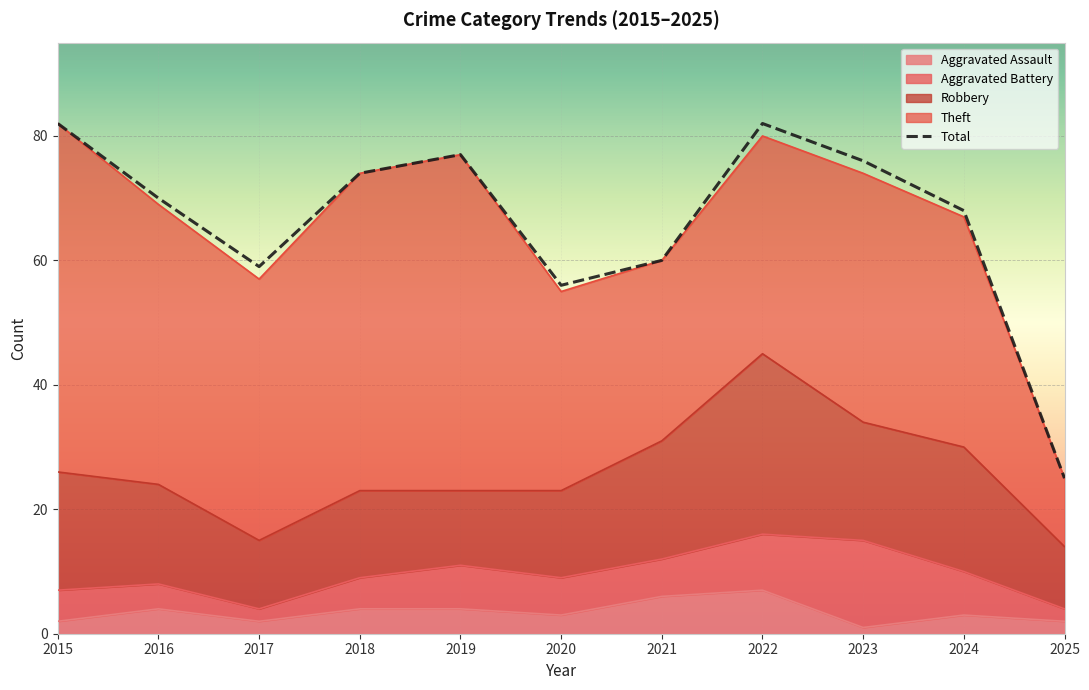

Where is the first local minimum?

2017